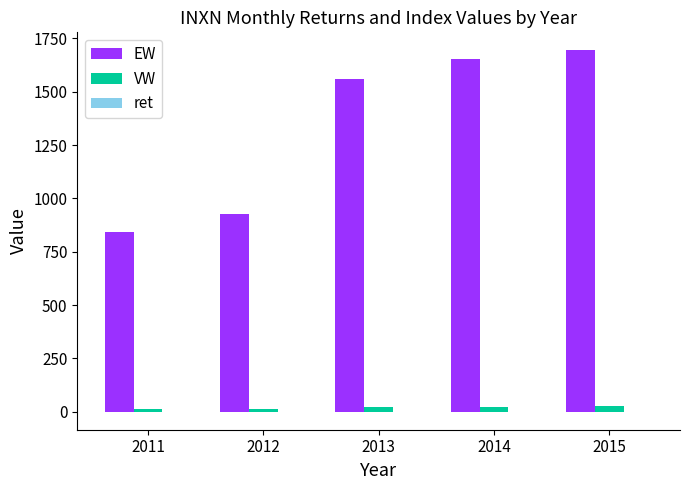

Which series changed the most between 2012 and 2014?

EW